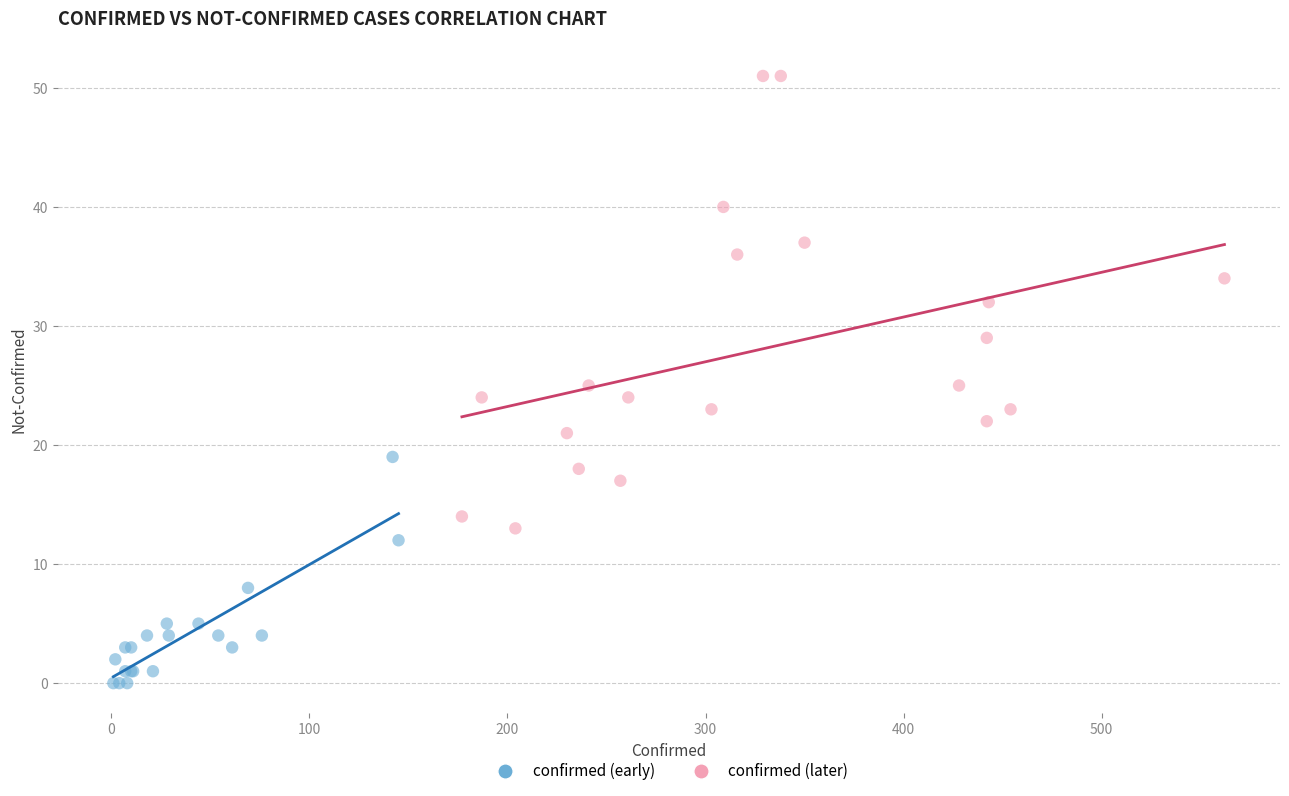

Which series reaches the maximum Y coordinate?

confirmed (later)